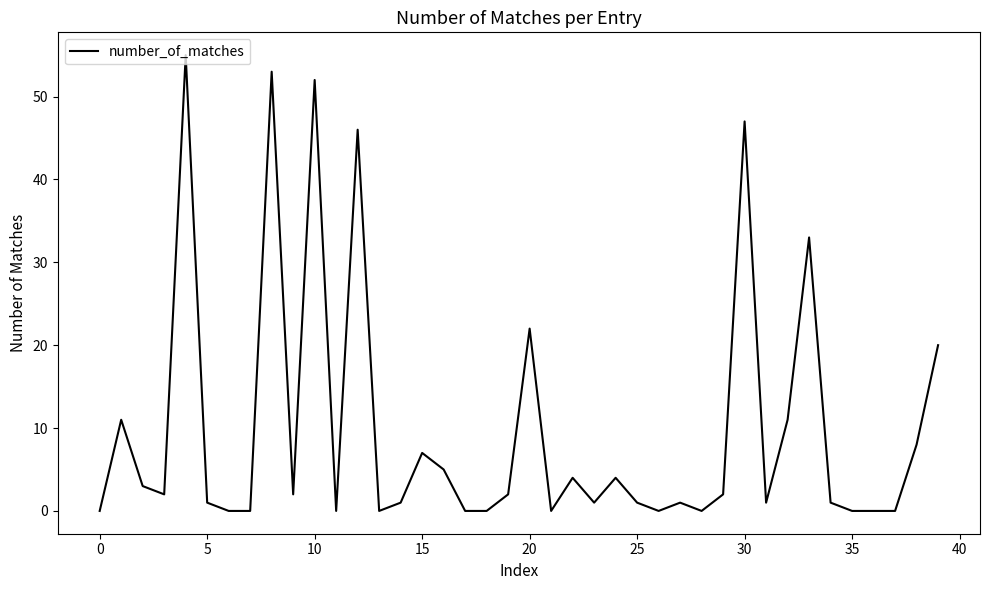

What is the maximum value shown in the chart?

55